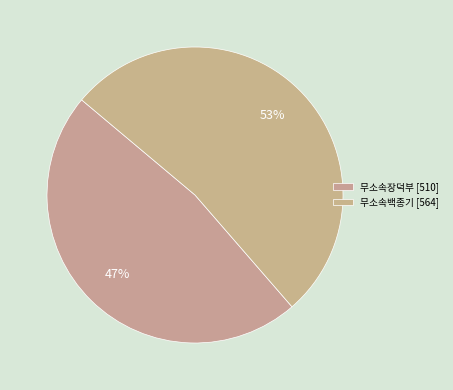

Is there a majority slice in this chart?

Yes